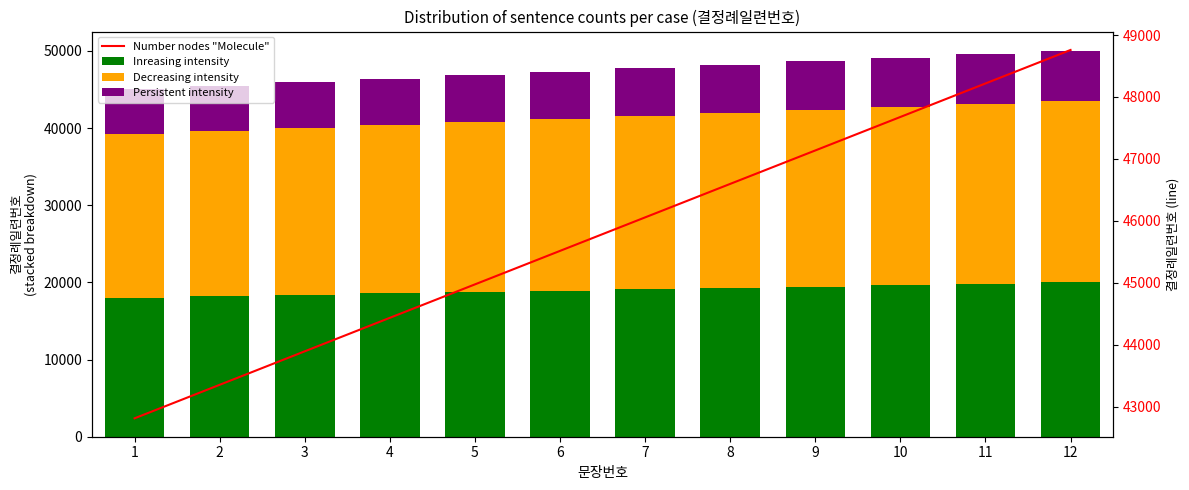

What are all the series names shown in the legend?

Inreasing intensity, Decreasing intensity, Persistent intensity, Number nodes "Molecule"